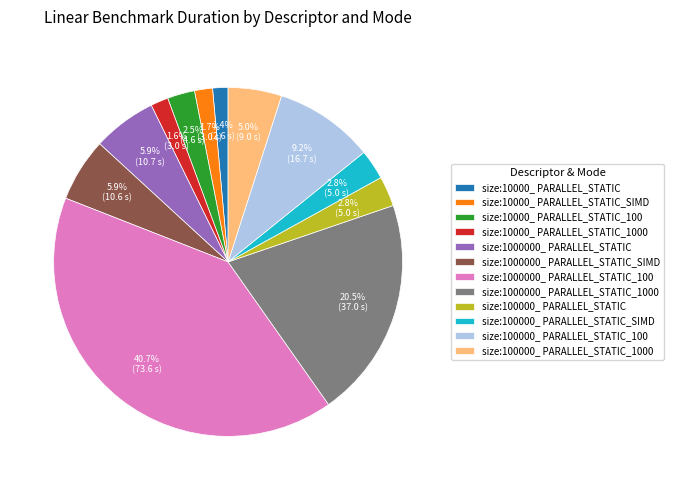

The size:100000_ PARALLEL_STATIC_SIMD slice represents 18% of the pie. True or false?

False